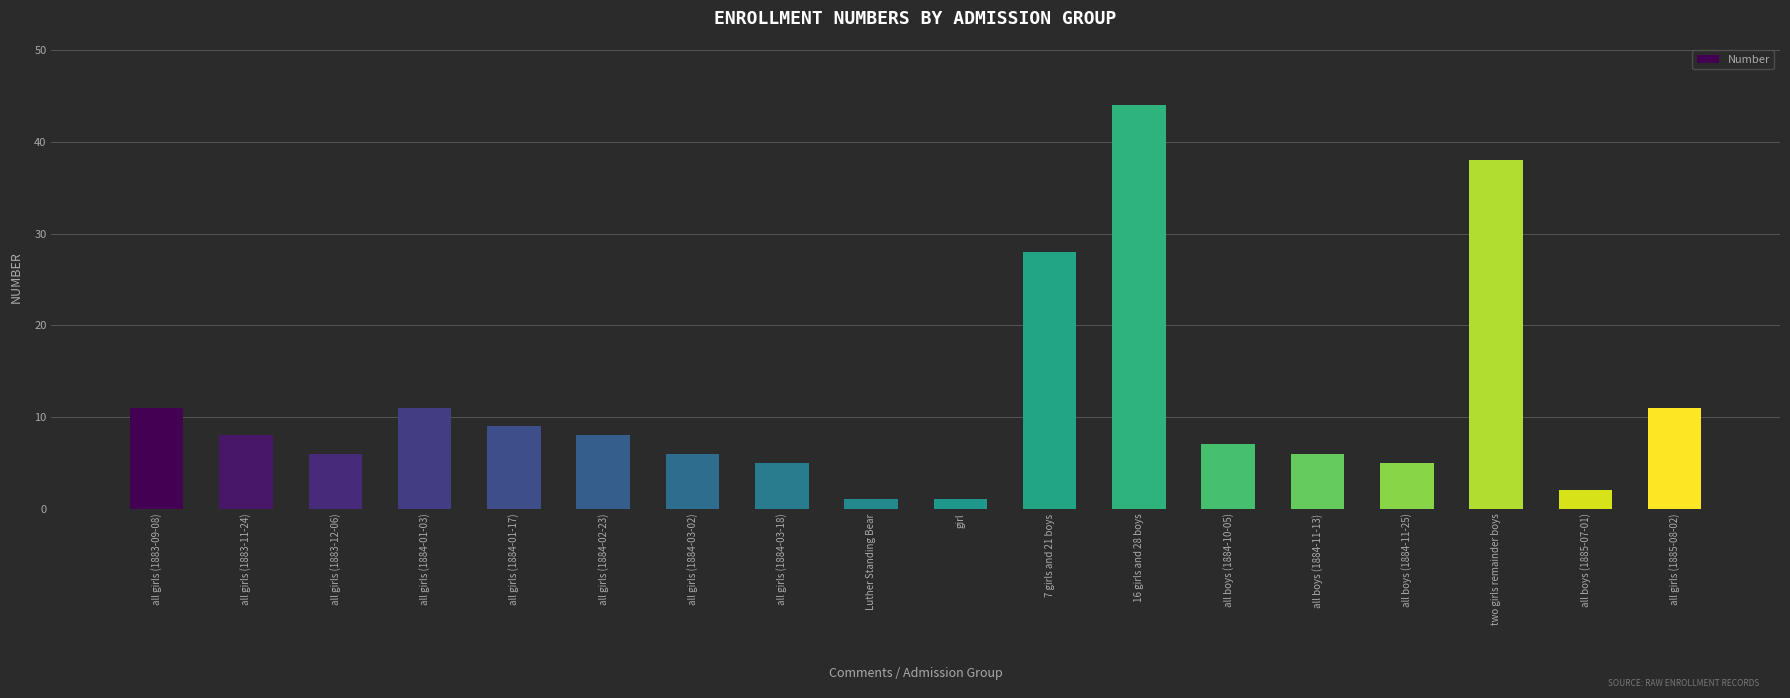

Reading left to right, list all the values displayed in this chart.

11	8	6	11	9	8	6	5	1	1	28	44	7	6	5	38	2	11